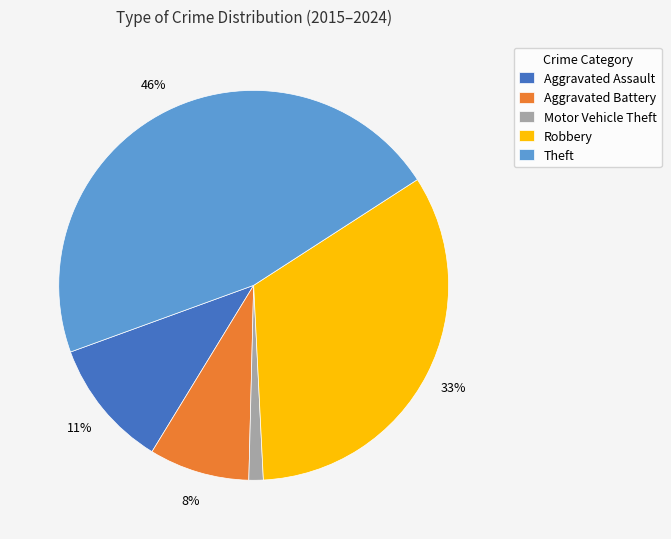

What percentage is the Motor Vehicle Theft slice, to the nearest percent?

1%